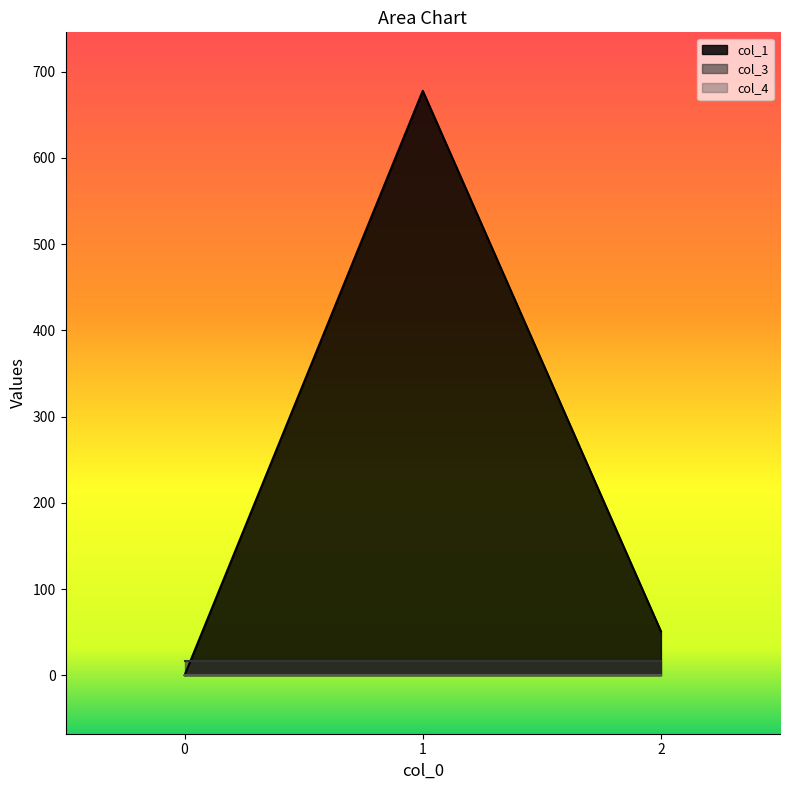

Does the chart display data point markers on the line(s)?

No